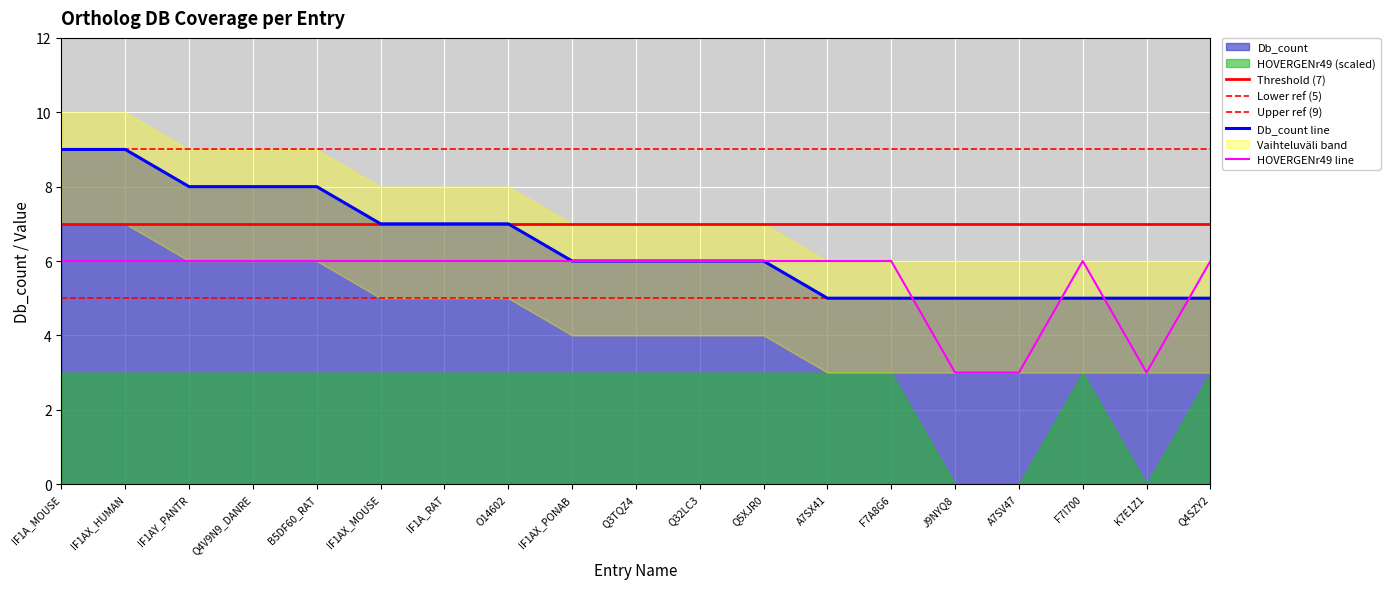

True or false: Db_count has more than 0 interior local peaks.

False